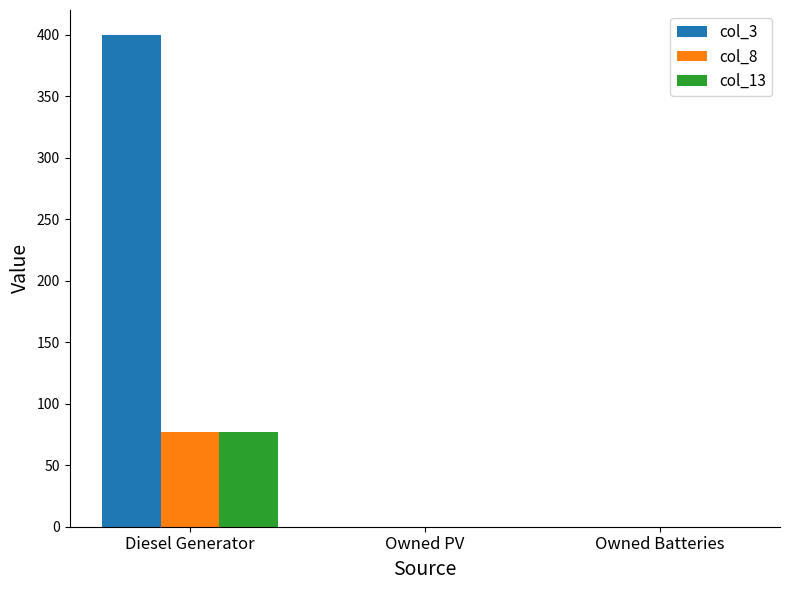

At which category does the chart reach its peak across all series?

Diesel Generator